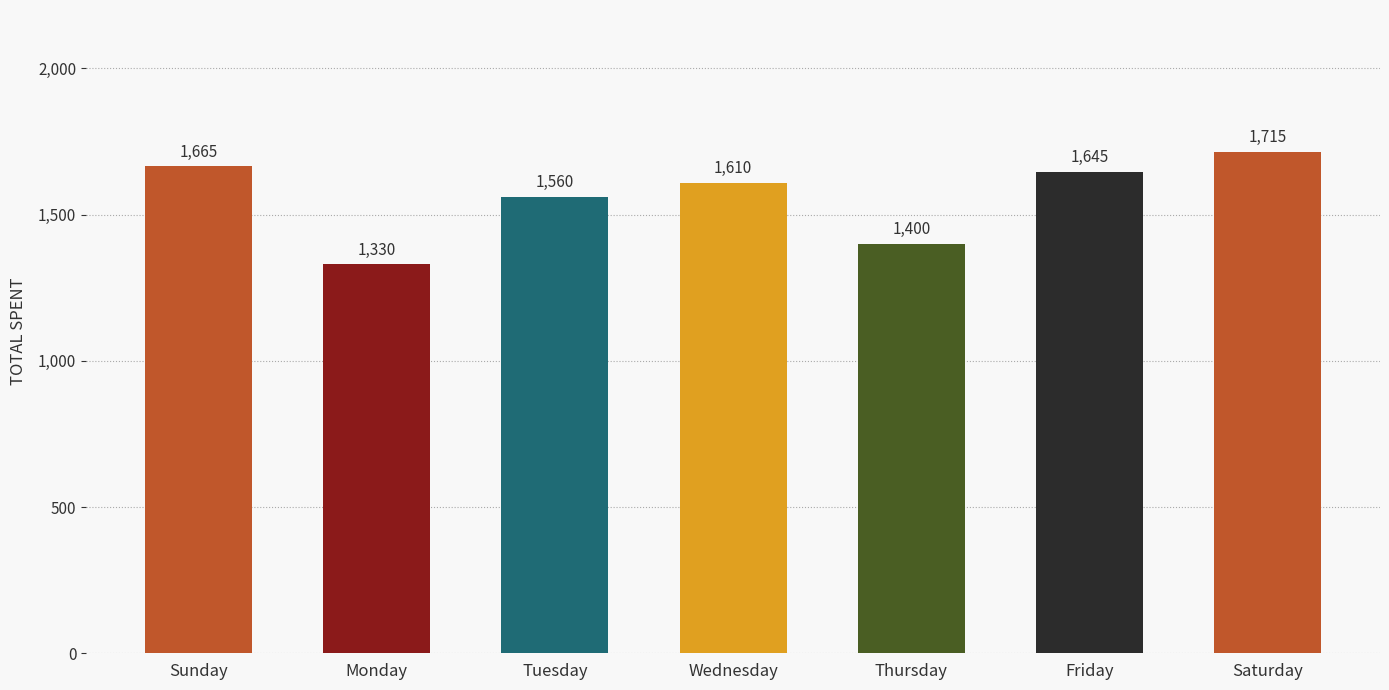

Rank the categories by value from lowest to highest.

Monday, Thursday, Tuesday, Wednesday, Friday, Sunday, Saturday